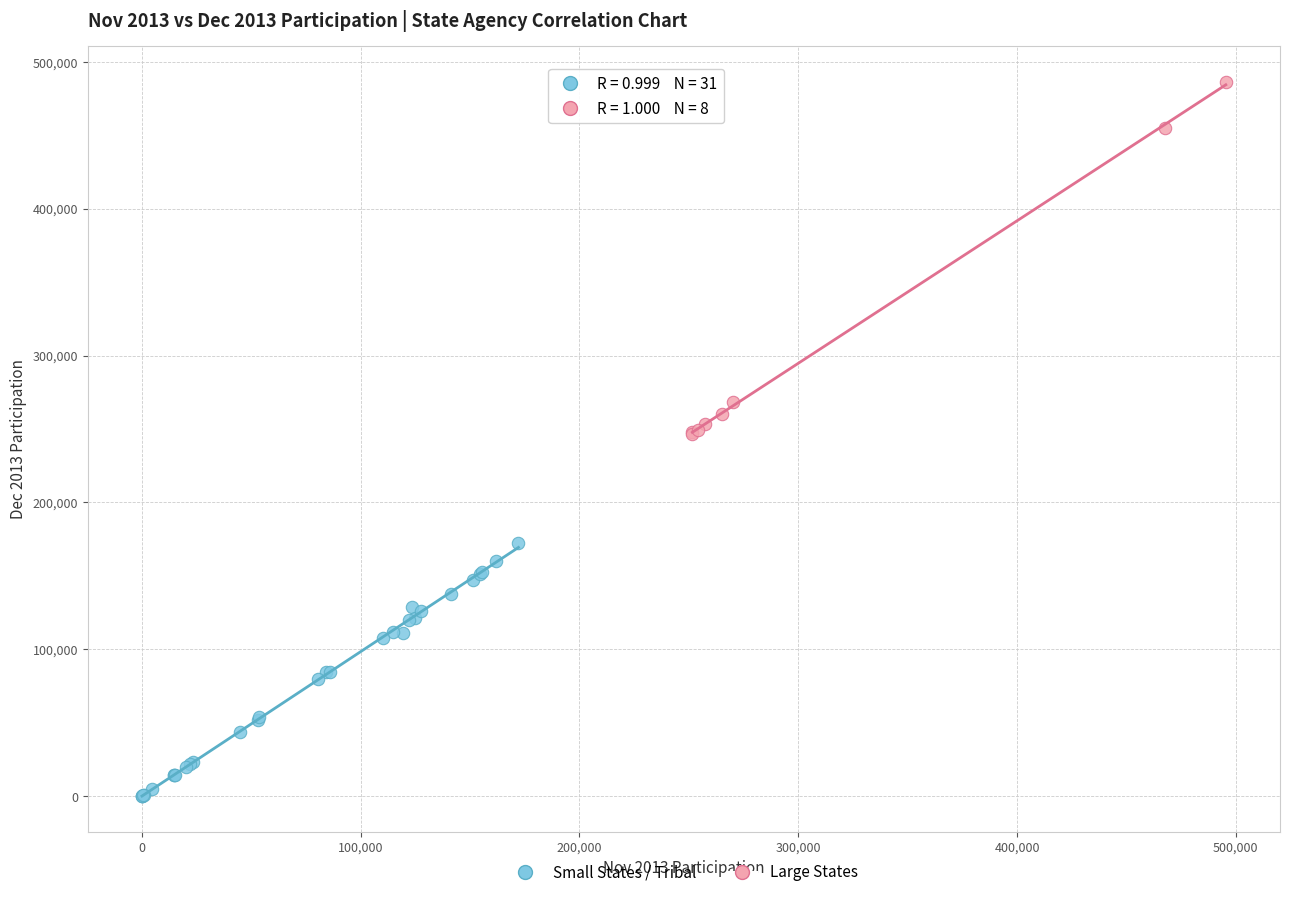

Which series reaches the maximum Y coordinate?

Large States